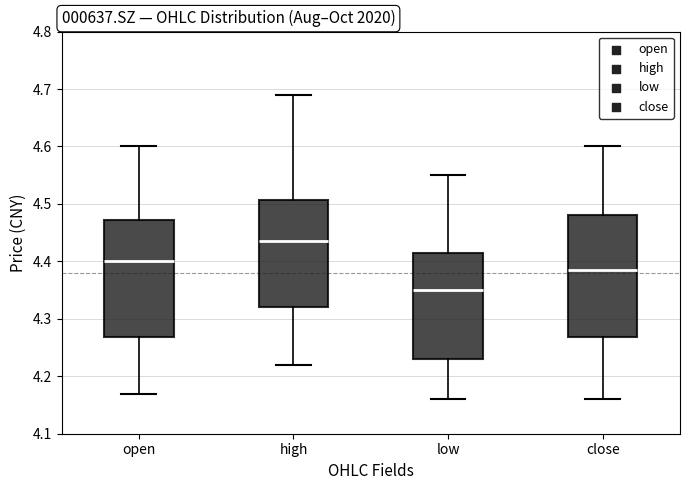

Reading left to right, transcribe this box plot: for each box, give where its median line is, the range the box spans, and where its two whiskers end, as read against the y-axis. The values are not printed on the chart, so give them approximately, as read against the axis.

open: median 4.40, box 4.27 to 4.47, whiskers 4.17 to 4.60
high: median 4.44, box 4.32 to 4.51, whiskers 4.22 to 4.69
low: median 4.35, box 4.23 to 4.42, whiskers 4.16 to 4.55
close: median 4.39, box 4.27 to 4.48, whiskers 4.16 to 4.60